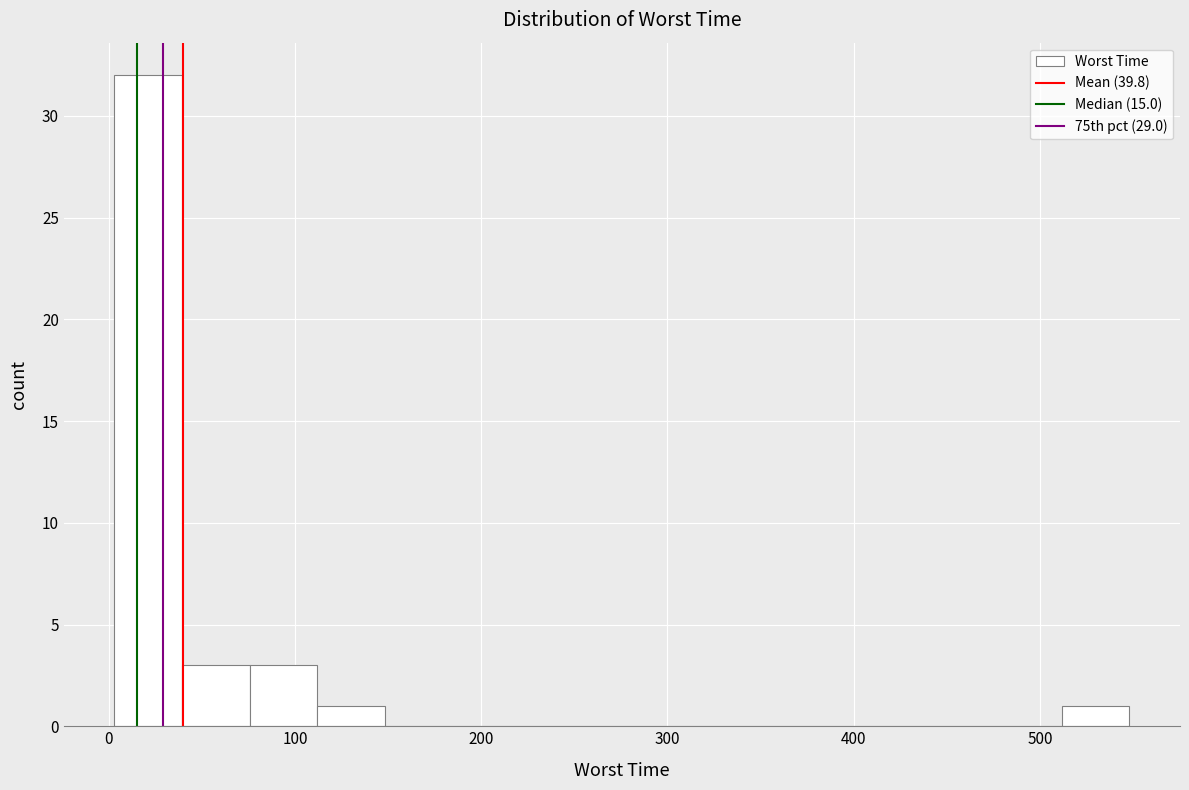

Around what value on the x-axis is the tallest bar? Give the approximate position of its centre, as read against the axis.

20